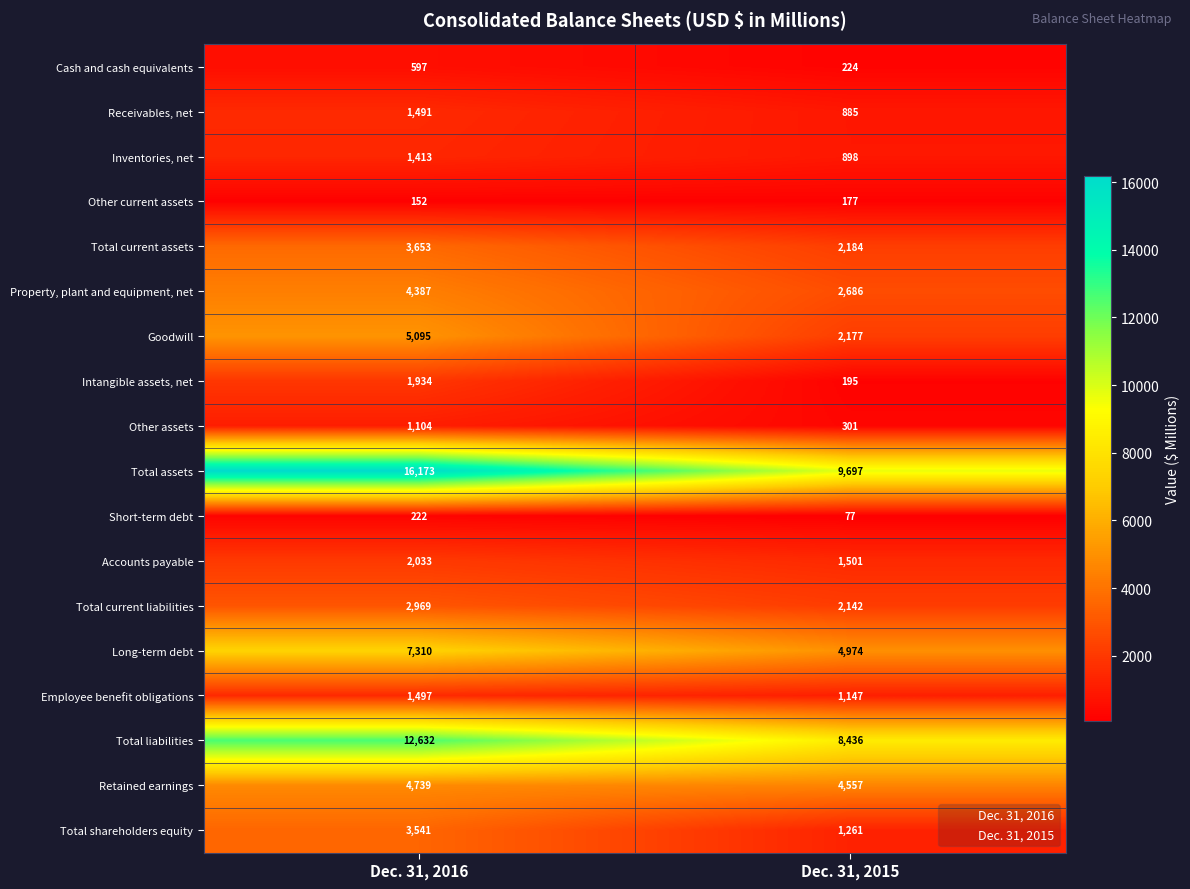

True or false: Employee benefit obligations has a value of 1147 at Dec. 31, 2015.

True